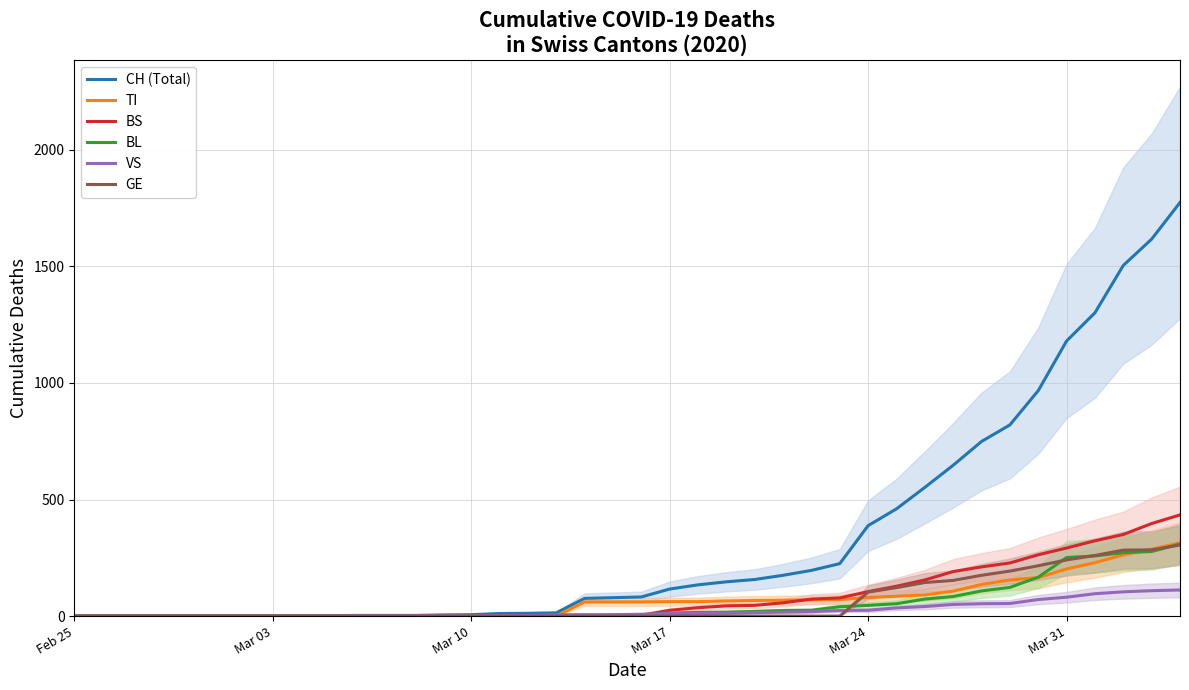

How many values in the VS series are below 8?

20